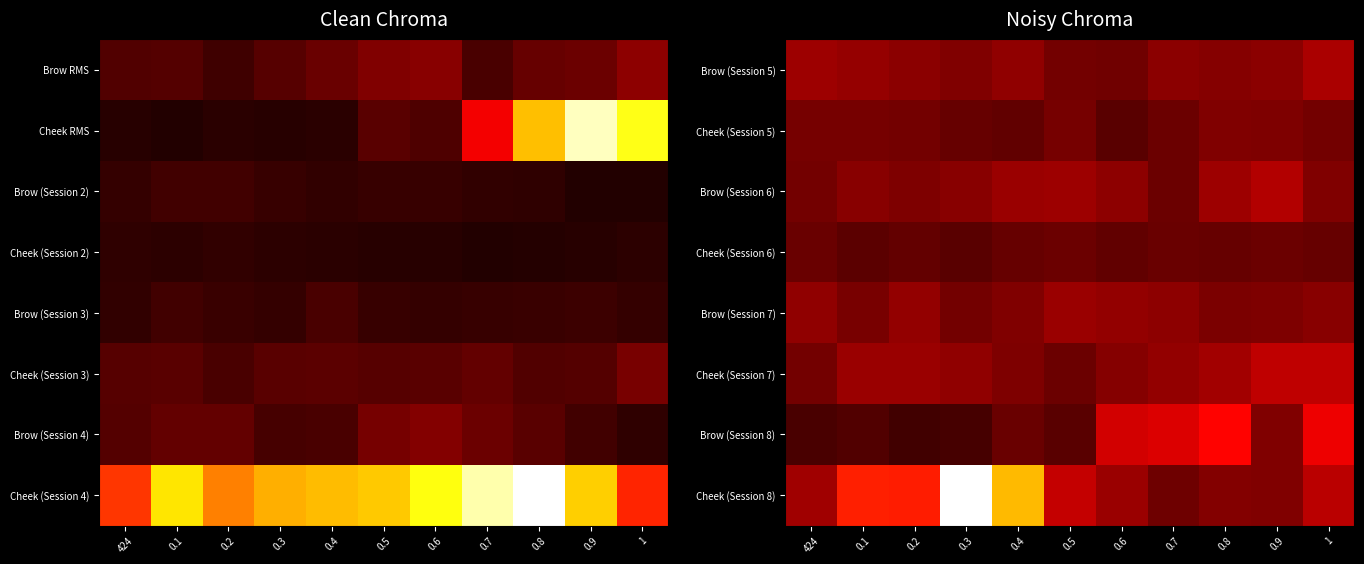

What is the total value across all series at 424?

36.1